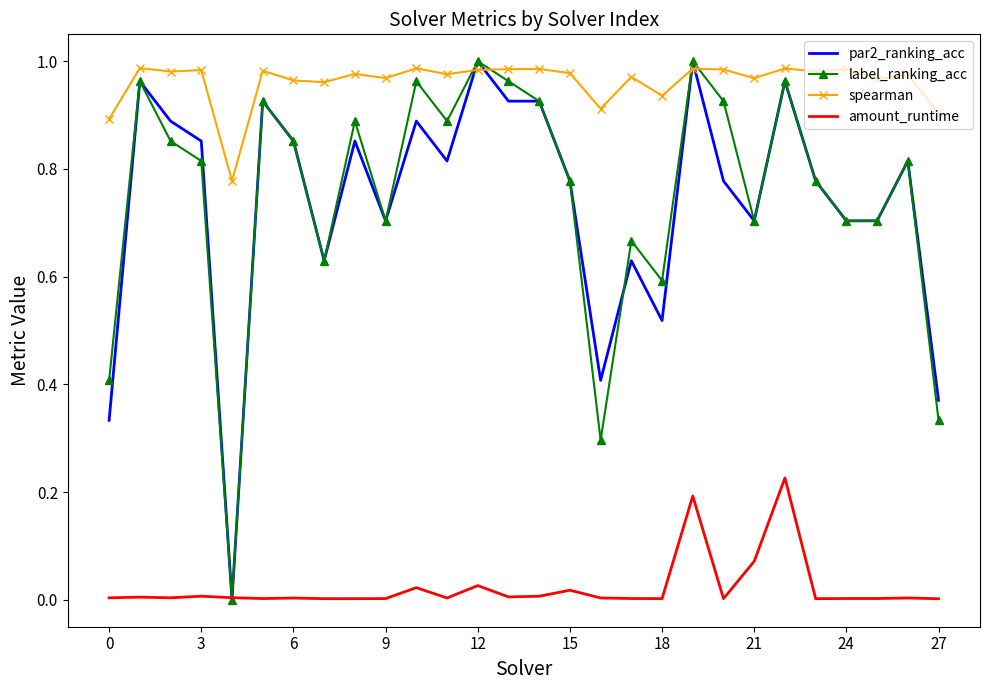

True or false: amount_runtime and spearman intersect in this chart.

False